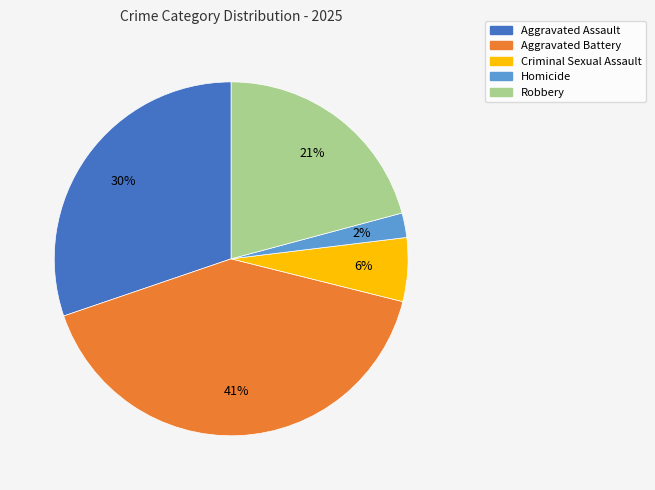

The Homicide slice represents 2% of the pie. True or false?

True